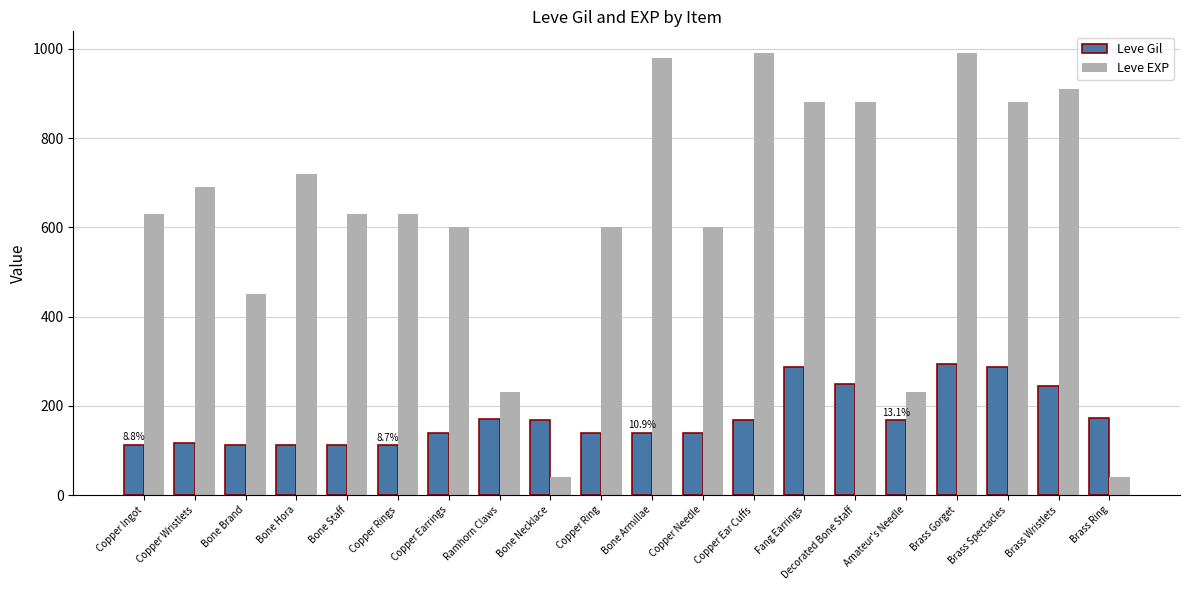

What is the lowest value of the Leve Gil series?

112